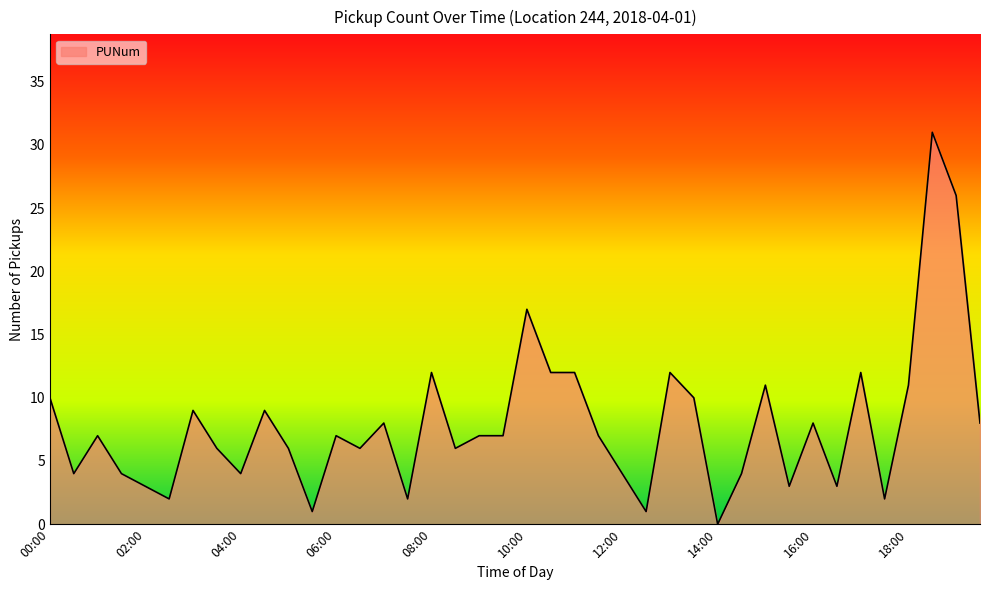

What is the greatest value displayed?

31